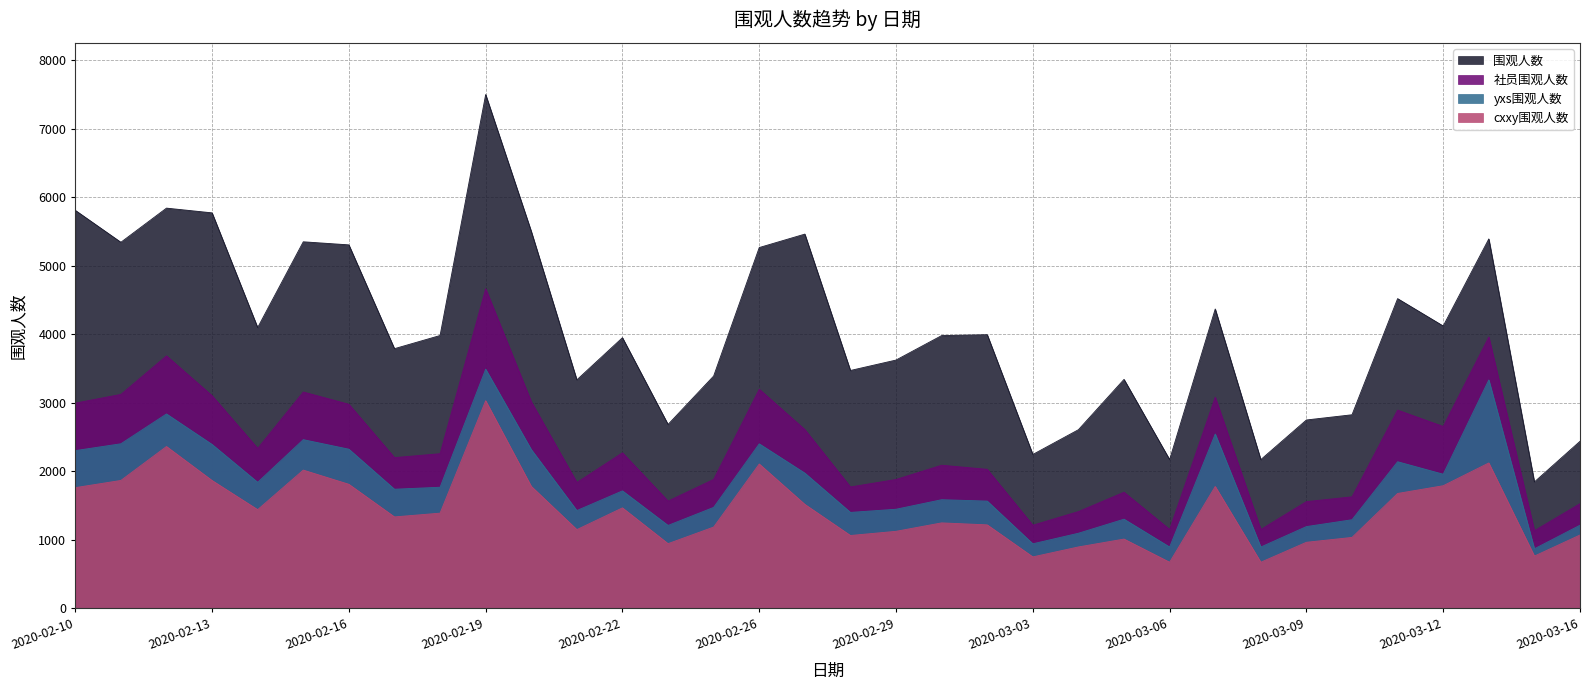

How many data points in 围观人数 are less than 3982?

17